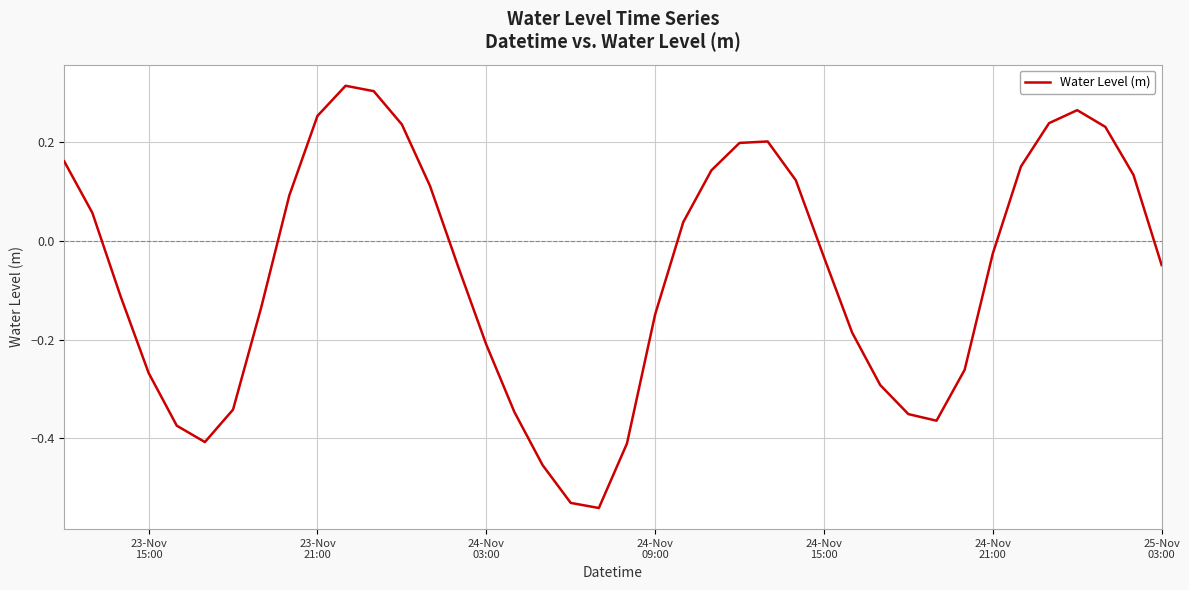

Is this an area chart (filled region under the line)?

No